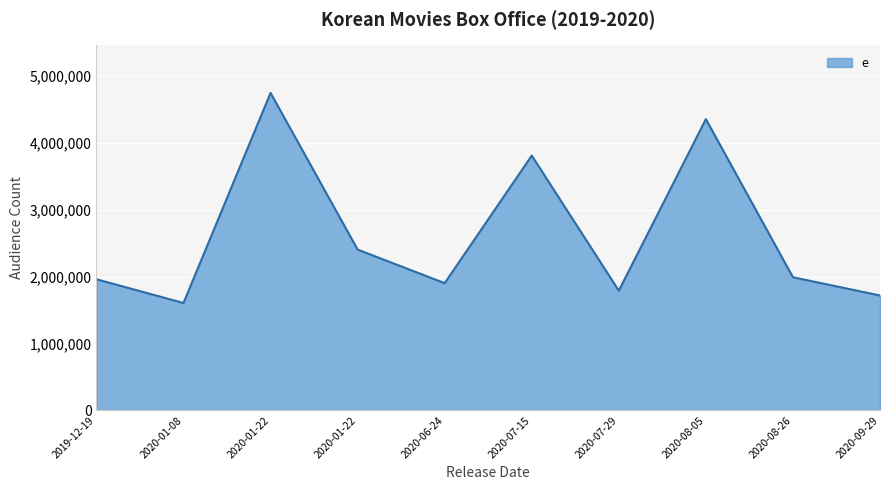

Reading left to right, list all the values displayed in this chart.

1962407	1607082	4750345	2406232	1903992	3812250	1791533	4357803	1992214	1719521